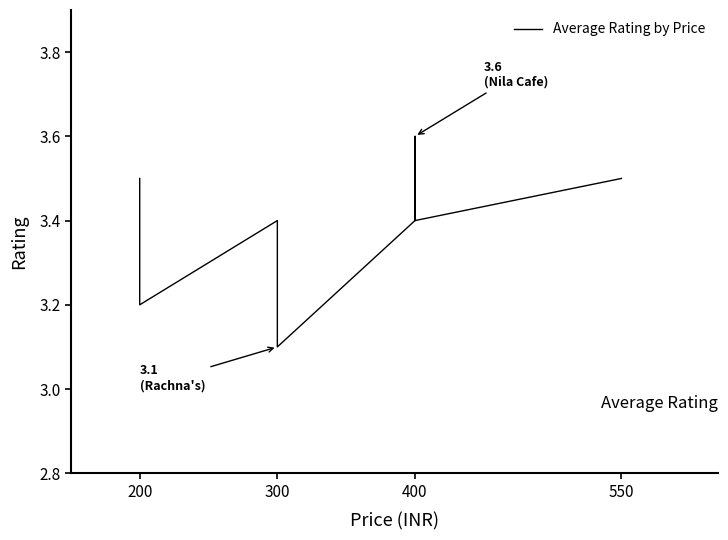

What is the value of the 10th point from the left?

3.4